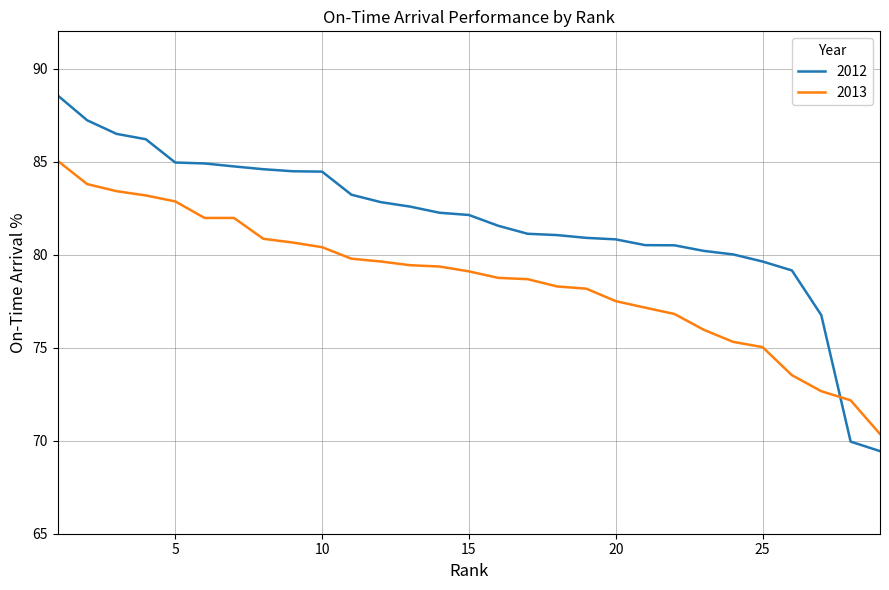

How many intersections are there between 2013 and 2012?

1